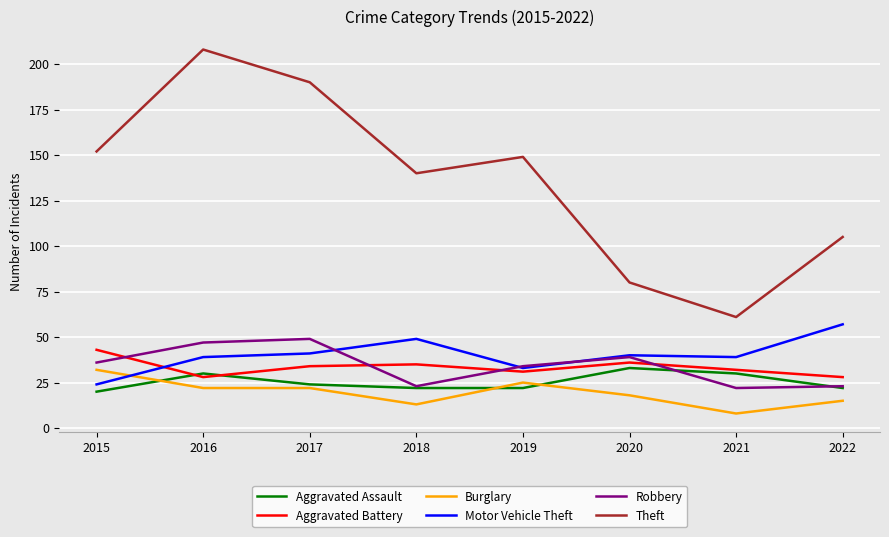

How many interior local peaks does the Aggravated Assault series have?

2